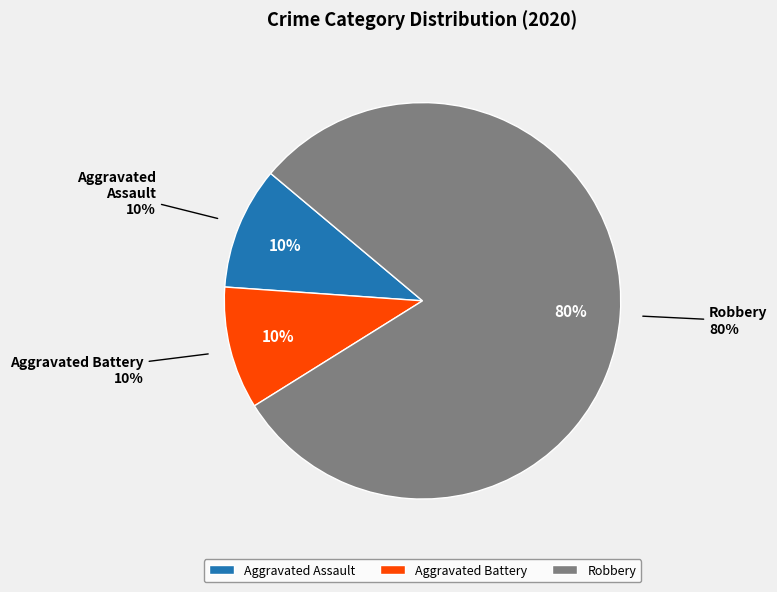

Combined, do Robbery and Aggravated Battery account for over 50%?

Yes